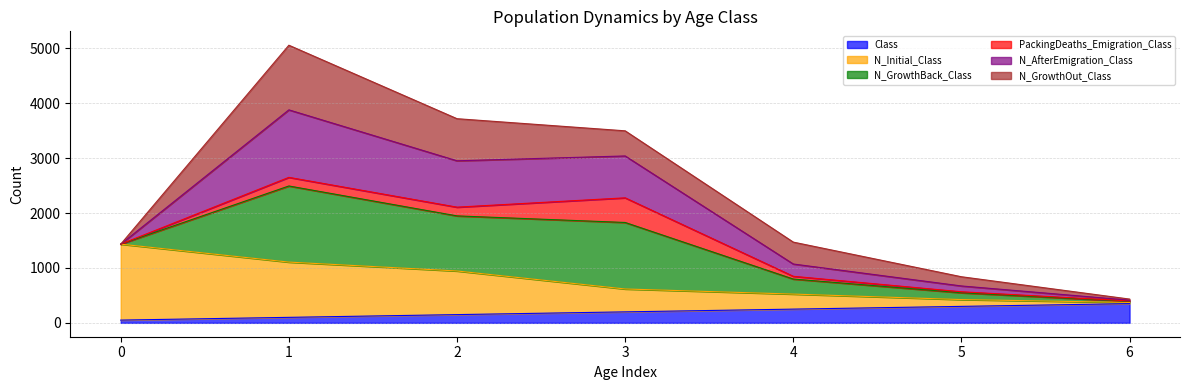

Where does the N_AfterEmigration_Class series first go above 1471?

1